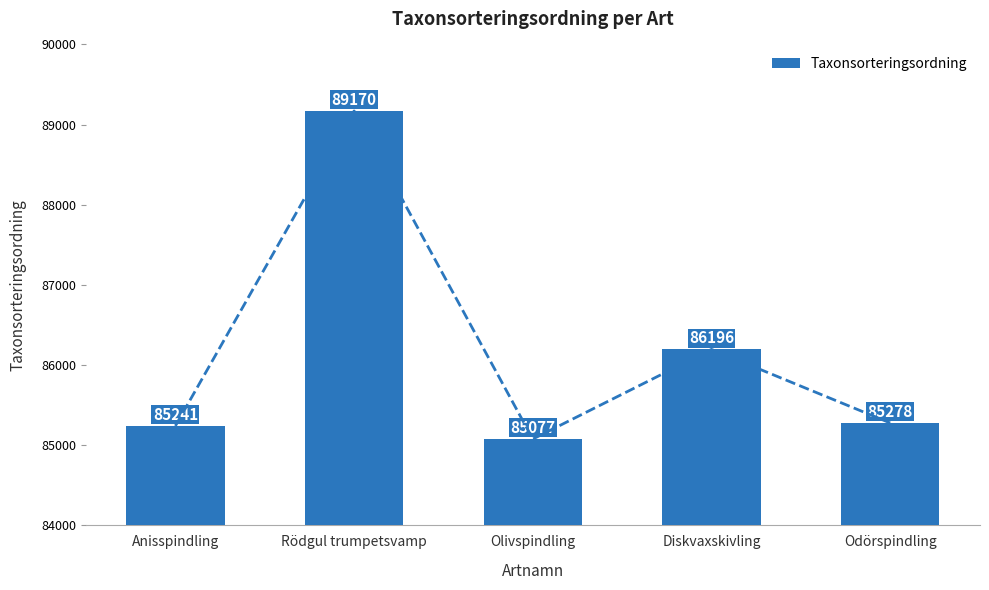

What is the value of the 4th bar from the left?

86196